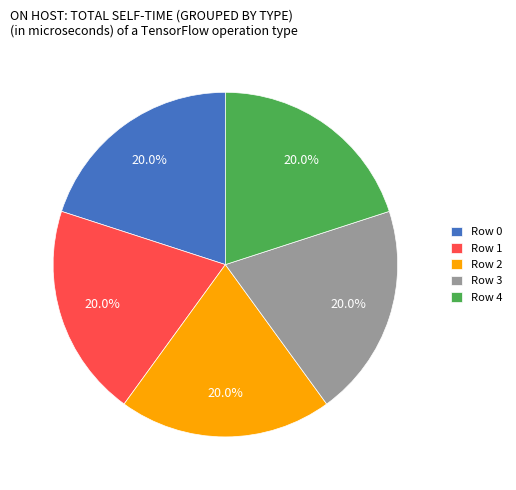

Does any single category account for the majority?

No